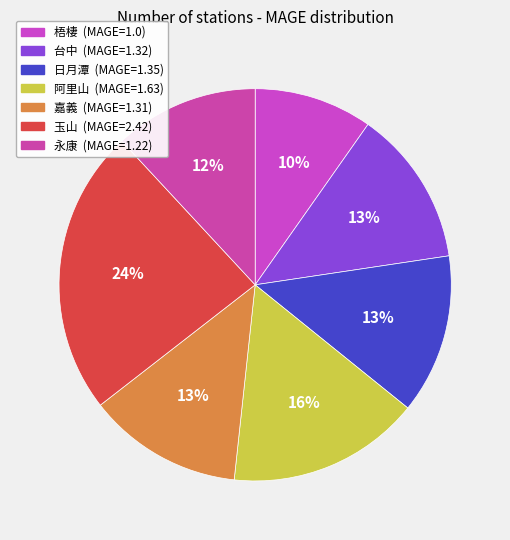

Is it true that 梧棲 is 10% of the pie?

True